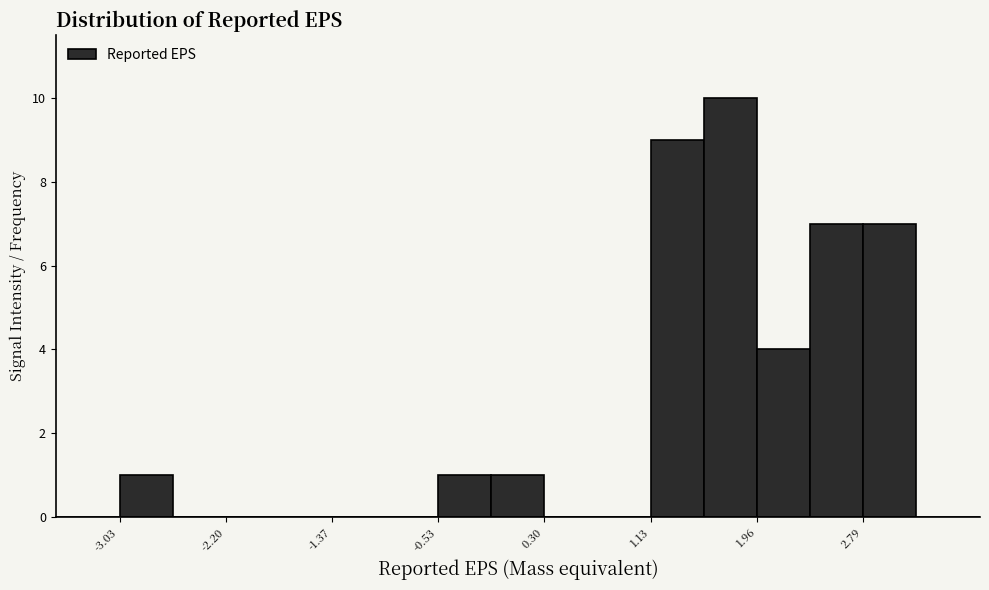

Reading left to right, transcribe this chart: for each bar, give the range it covers on the x-axis and its height. Neither the bar edges nor the heights are printed on the chart, so give them approximately, as read against the axes.

-3.0 to -2.6: 1
-2.6 to -2.2: 0
-2.2 to -1.8: 0
-1.8 to -1.4: 0
-1.4 to -0.9: 0
-0.9 to -0.5: 0
-0.5 to -0.1: 1
-0.1 to 0.3: 1
0.3 to 0.7: 0
0.7 to 1.1: 0
1.1 to 1.5: 9
1.5 to 2.0: 10
2.0 to 2.4: 4
2.4 to 2.8: 7
2.8 to 3.2: 7